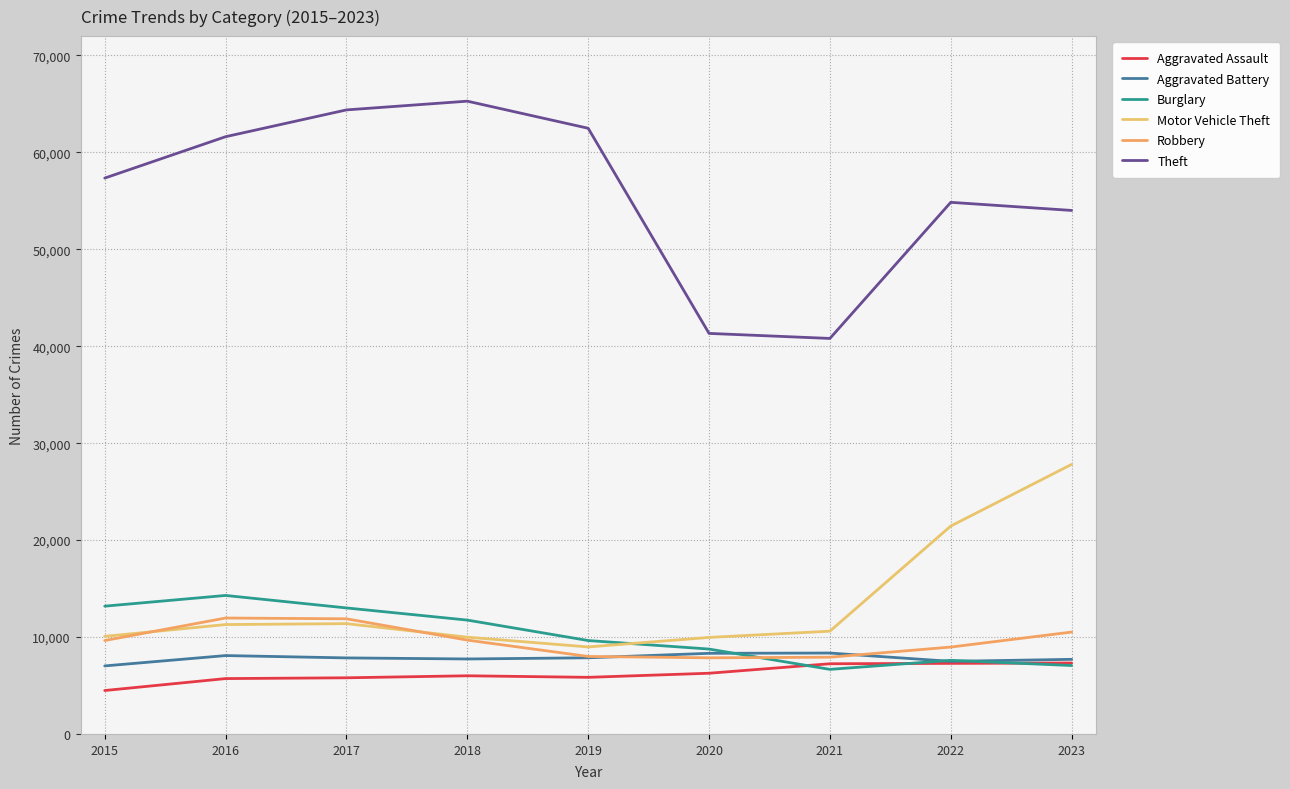

How many lines are shown in the chart?

6